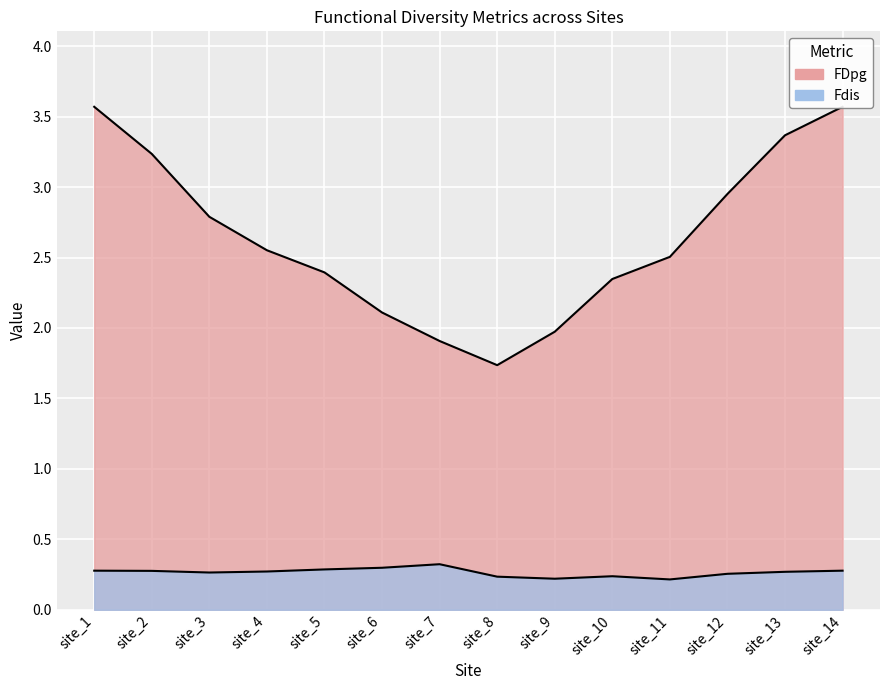

True or false: Fdis and FDpg intersect in this chart.

False